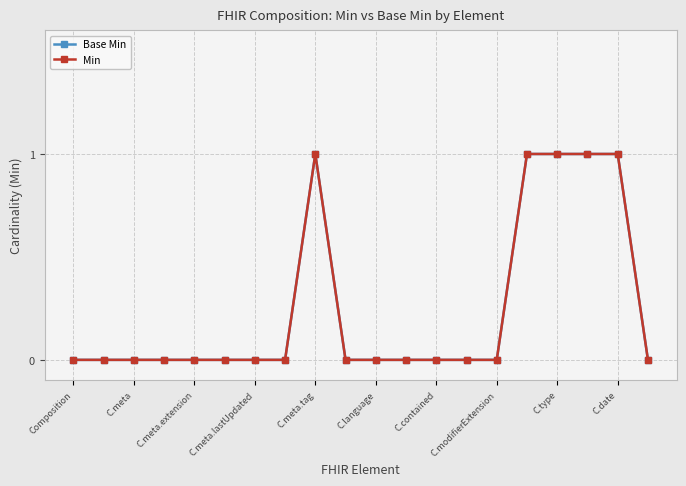

True or false: Base Min and Min intersect in this chart.

False